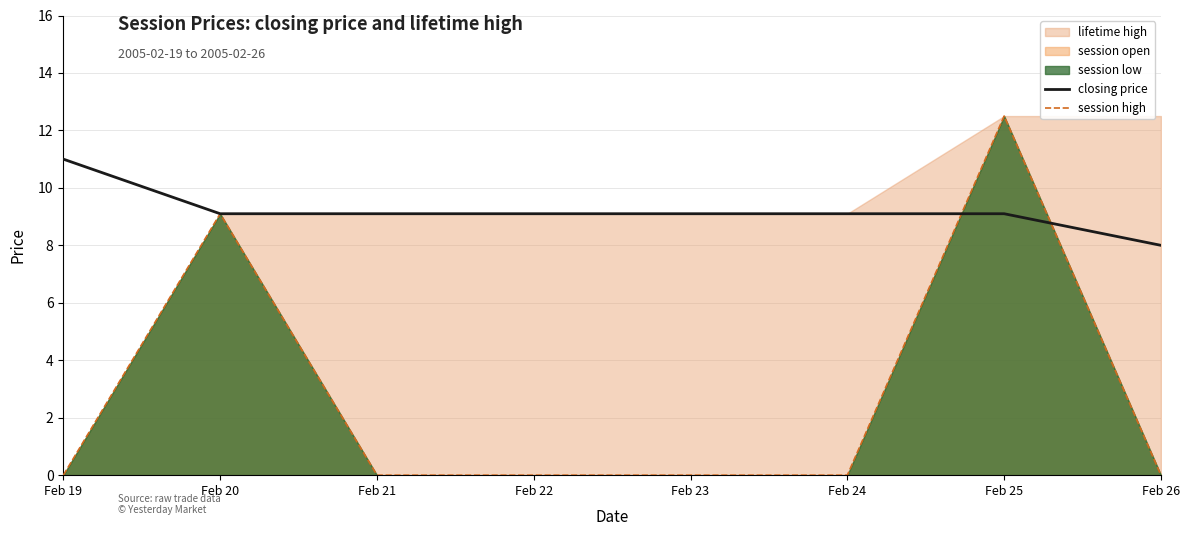

Which series changed the most between Feb 19 and Feb 24?

closing price